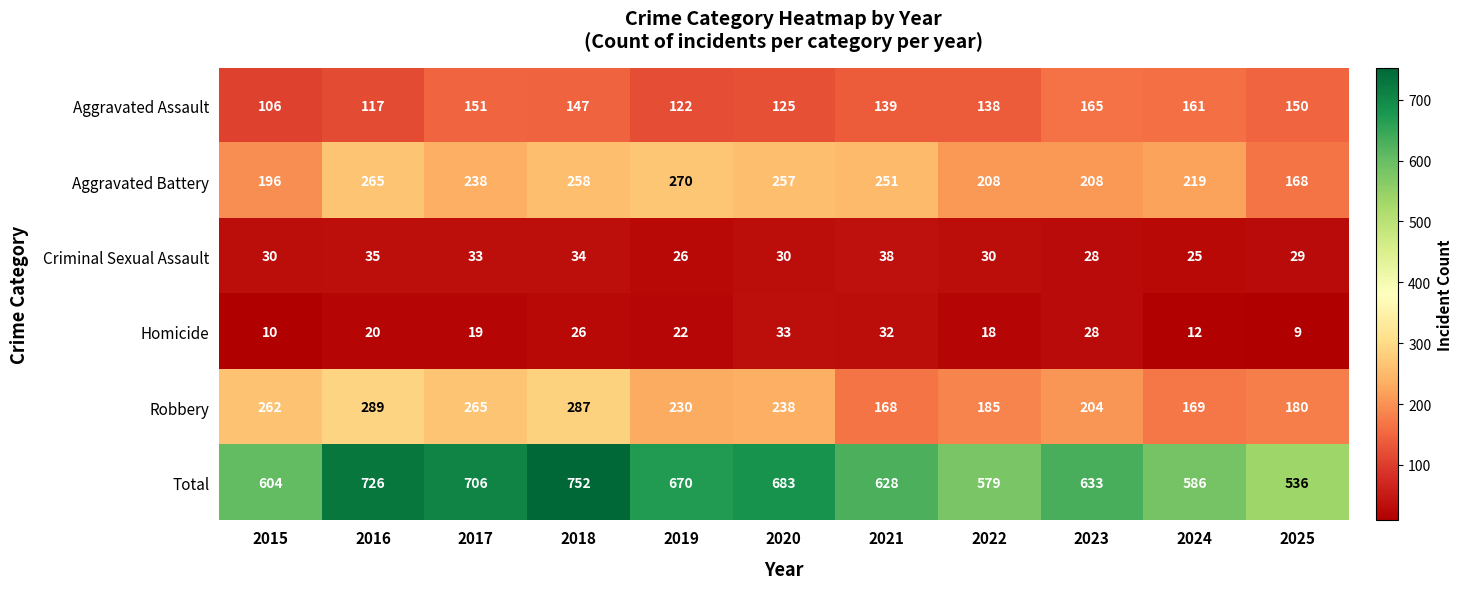

Rank the series at 2022 from highest to lowest value.

Total, Aggravated Battery, Robbery, Aggravated Assault, Criminal Sexual Assault, Homicide